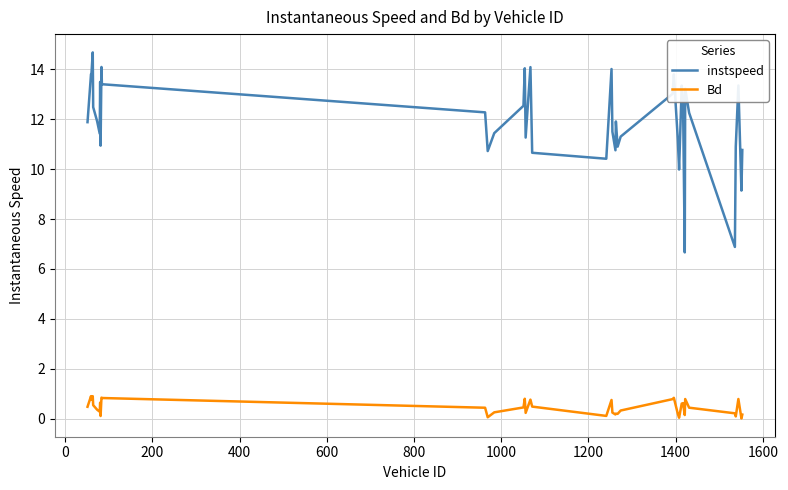

True or false: Bd and instspeed cross at least once.

False